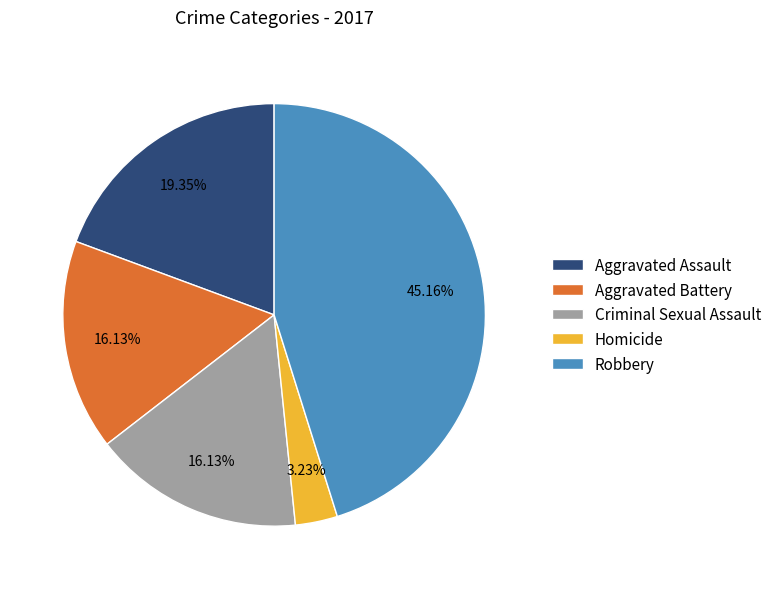

Is it true that Aggravated Assault is 19% of the pie?

True